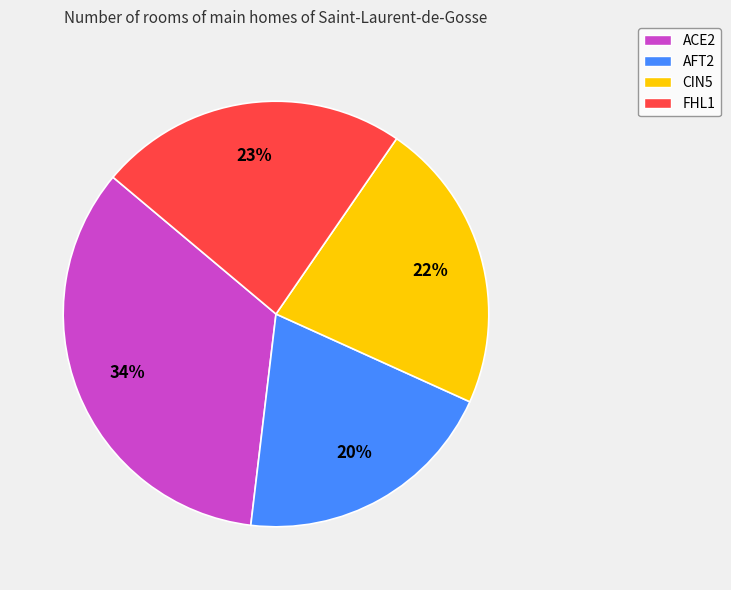

To the nearest percent, what is the average slice percentage?

25%